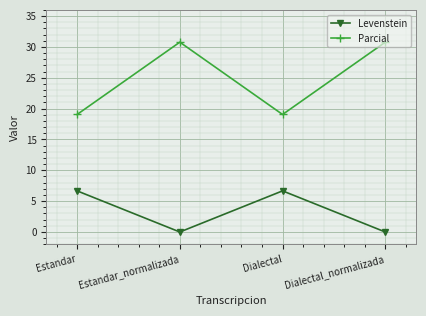

What is the difference between the maximum and minimum values in the Levenstein series?

6.7